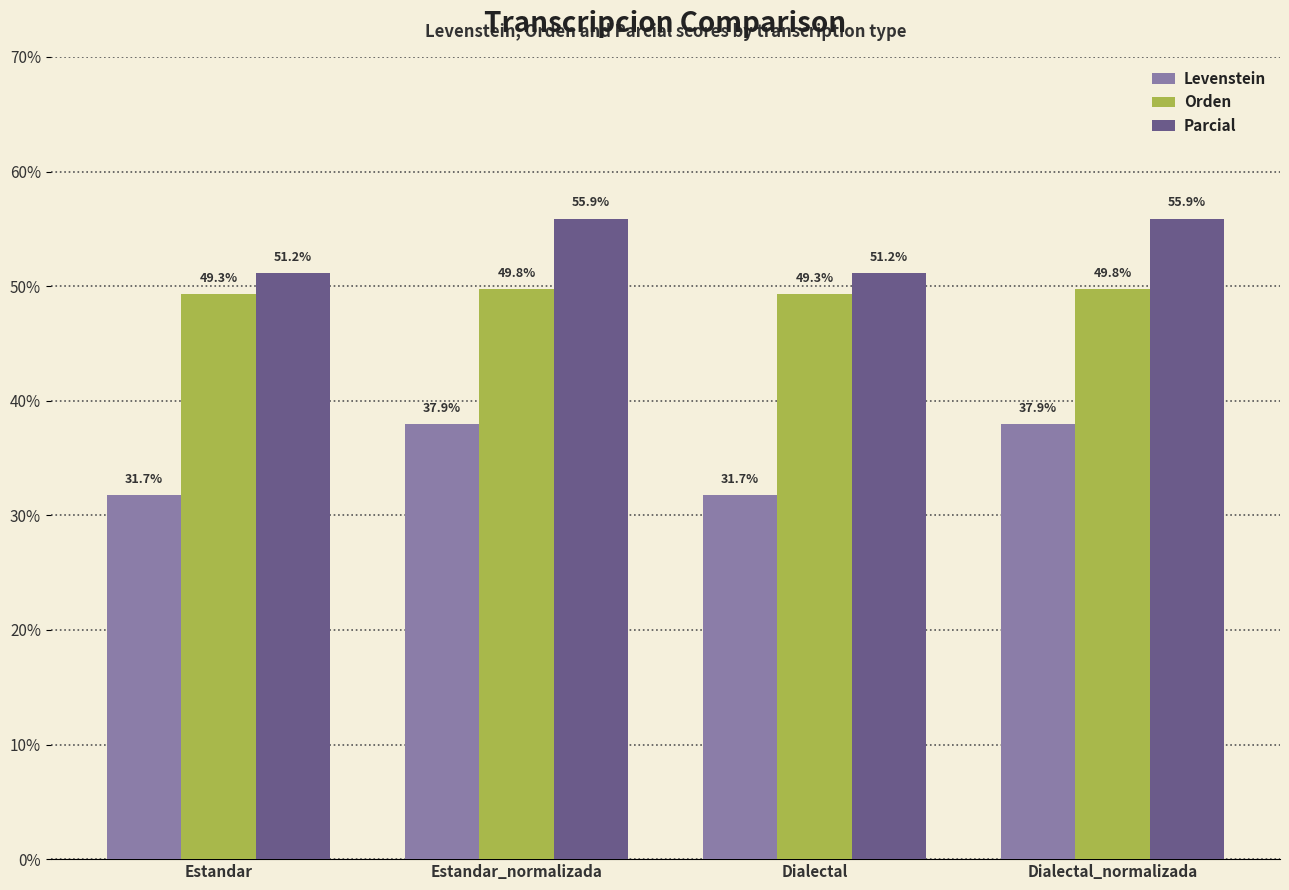

Read the Orden value at Estandar_normalizada.

49.8